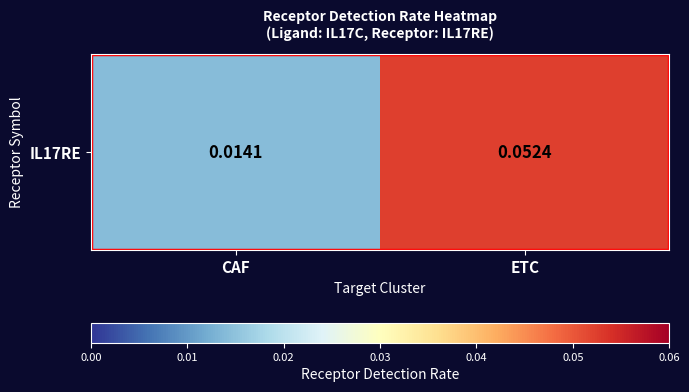

What is the greatest value displayed?

0.1